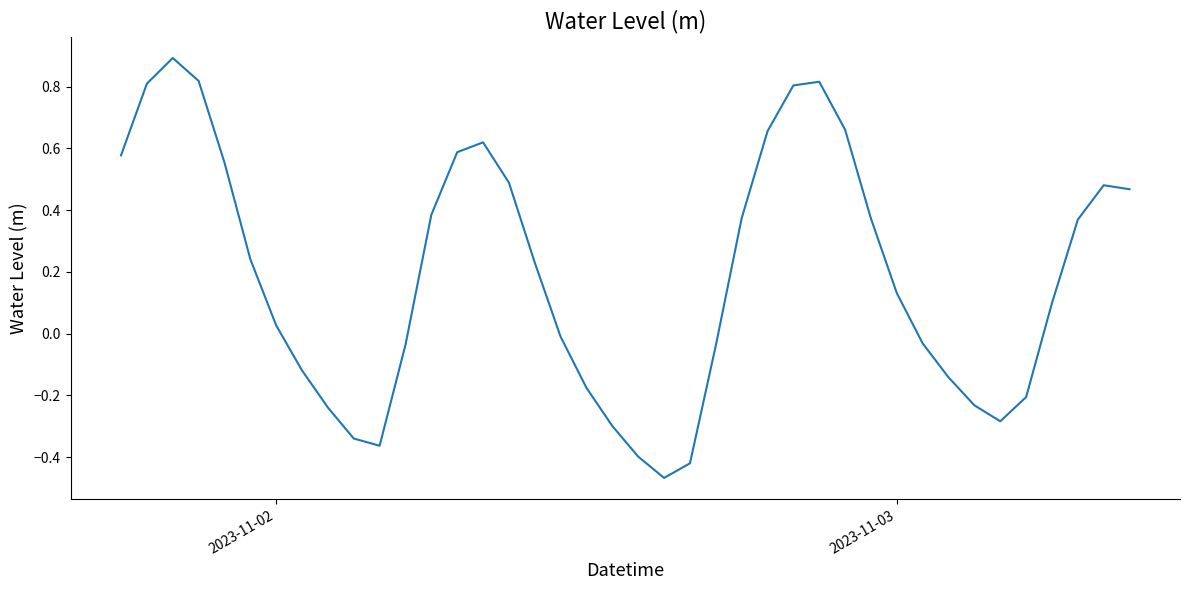

What is the maximum value shown in the chart?

0.9